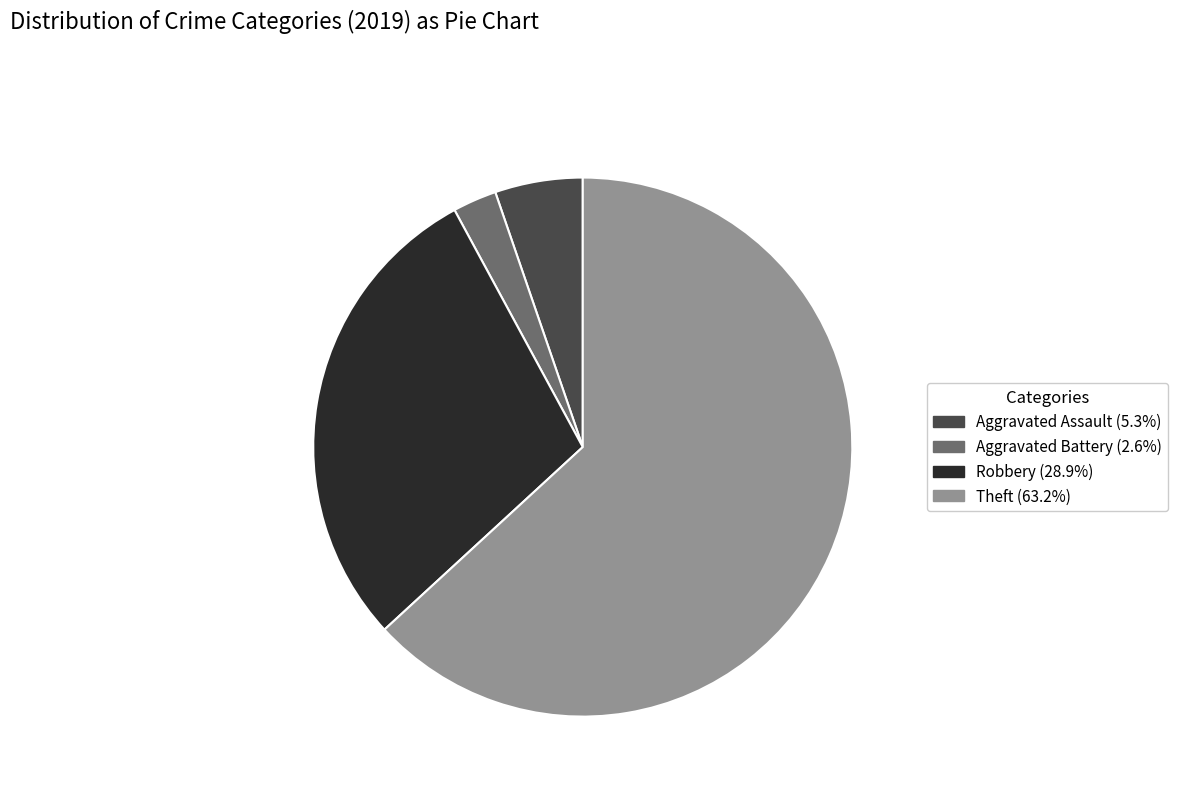

Do Aggravated Battery and Aggravated Assault together represent more than half of the pie?

No